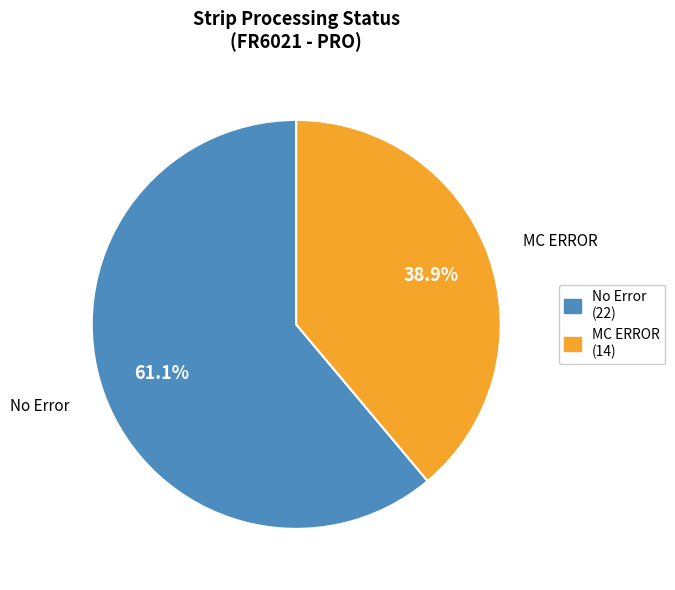

Rank the categories by value from lowest to highest.

MC ERROR, No Error